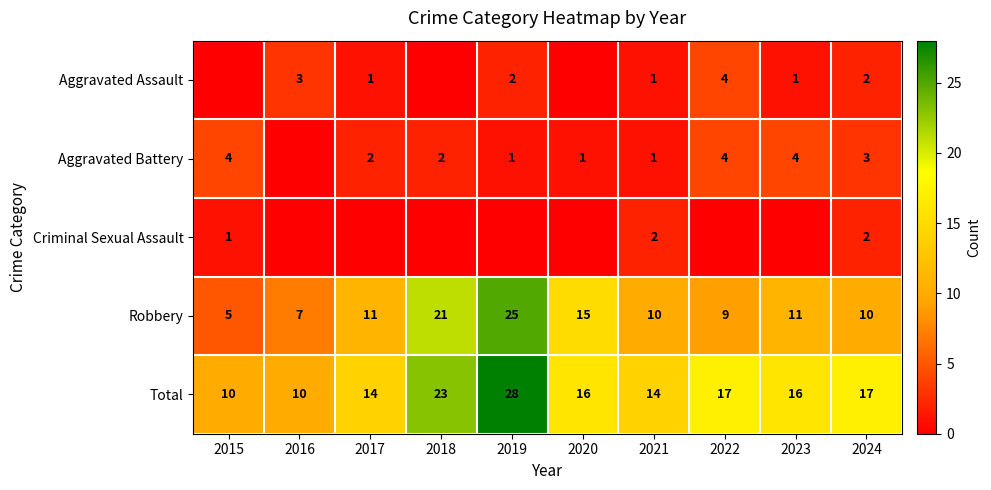

At how many categories does at least one series exceed 24?

1